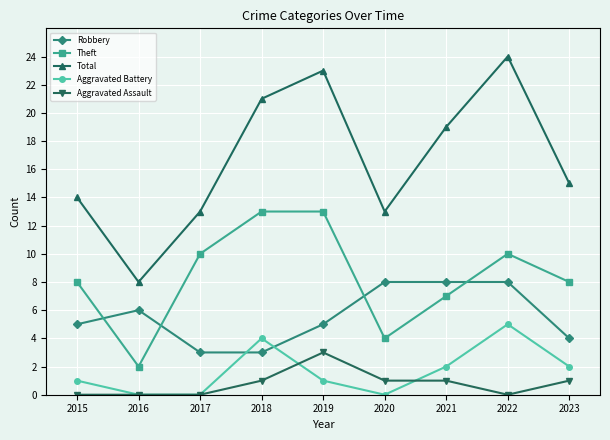

At which category is the sum across all series the highest?

2022